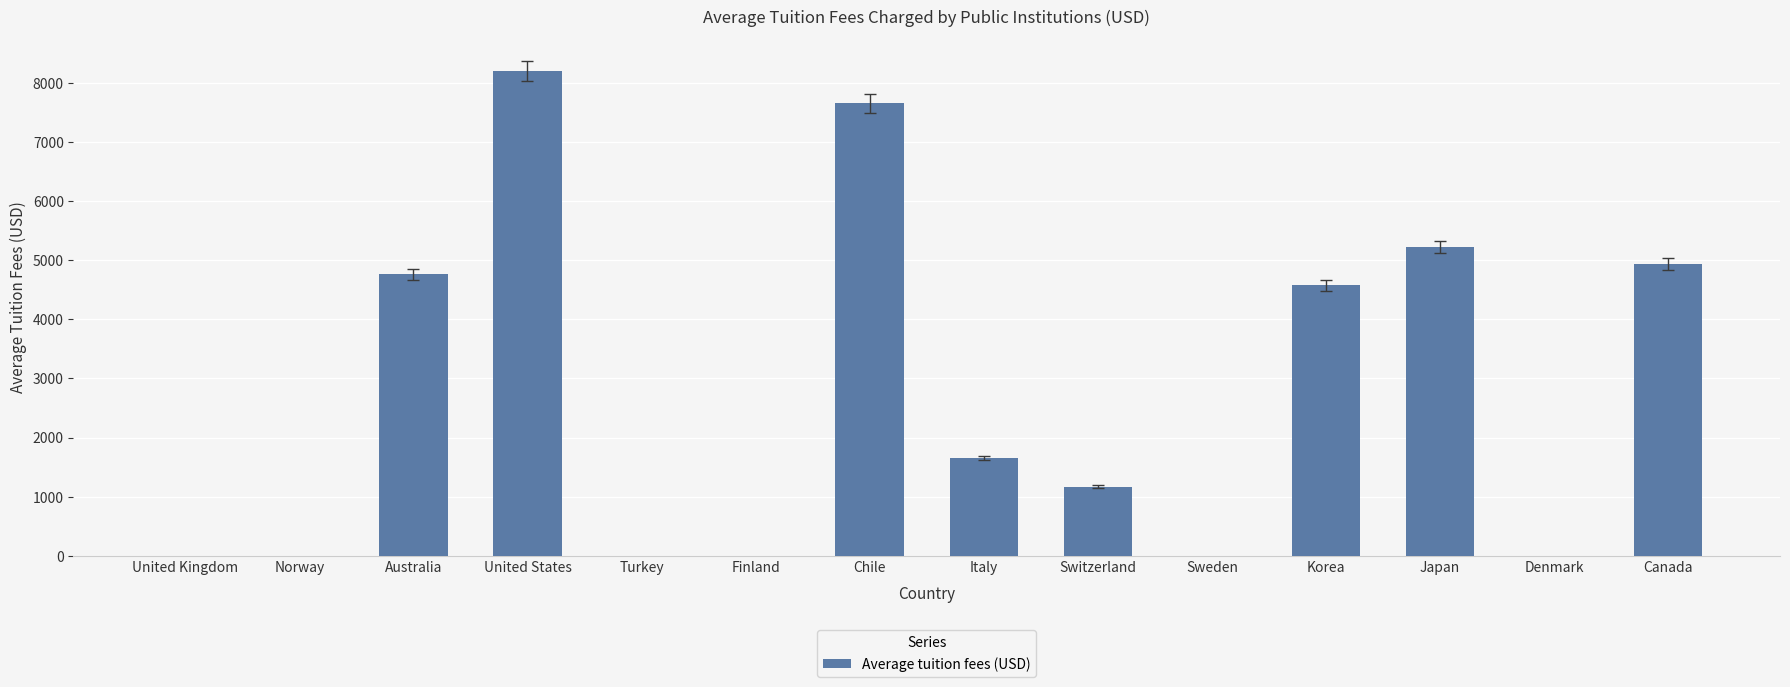

What is the change in value from United Kingdom to Chile?

+7654